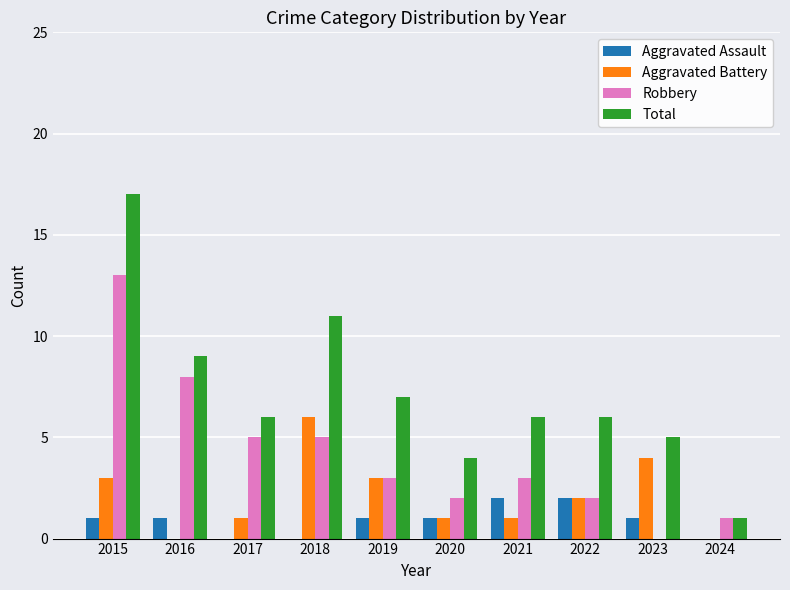

How many data points does each series have?

10